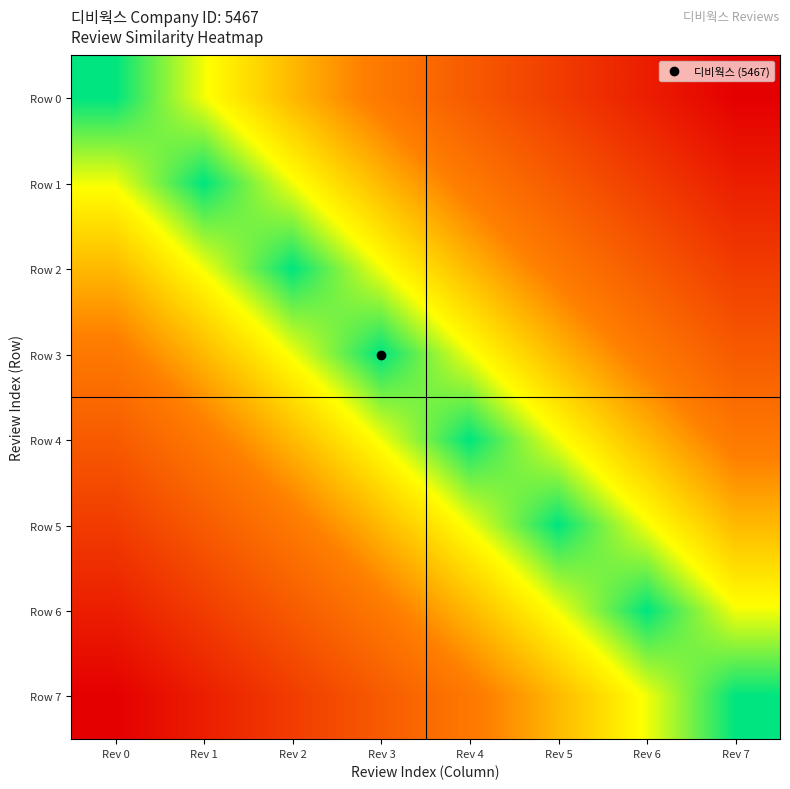

Reading right to left, extract all data points from this chart.

Row 0: Rev 7=1.0	Rev 6=0.9	Rev 5=0.7	Rev 4=0.6	Rev 3=0.4	Rev 2=0.3	Rev 1=0.1	Rev 0=0.0
Row 1: Rev 7=0.9	Rev 6=0.7	Rev 5=0.6	Rev 4=0.4	Rev 3=0.3	Rev 2=0.1	Rev 1=0.0	Rev 0=0.1
Row 2: Rev 7=0.7	Rev 6=0.6	Rev 5=0.4	Rev 4=0.3	Rev 3=0.1	Rev 2=0.0	Rev 1=0.1	Rev 0=0.3
Row 3: Rev 7=0.6	Rev 6=0.4	Rev 5=0.3	Rev 4=0.1	Rev 3=0.0	Rev 2=0.1	Rev 1=0.3	Rev 0=0.4
Row 4: Rev 7=0.4	Rev 6=0.3	Rev 5=0.1	Rev 4=0.0	Rev 3=0.1	Rev 2=0.3	Rev 1=0.4	Rev 0=0.6
Row 5: Rev 7=0.3	Rev 6=0.1	Rev 5=0.0	Rev 4=0.1	Rev 3=0.3	Rev 2=0.4	Rev 1=0.6	Rev 0=0.7
Row 6: Rev 7=0.1	Rev 6=0.0	Rev 5=0.1	Rev 4=0.3	Rev 3=0.4	Rev 2=0.6	Rev 1=0.7	Rev 0=0.9
Row 7: Rev 7=0.0	Rev 6=0.1	Rev 5=0.3	Rev 4=0.4	Rev 3=0.6	Rev 2=0.7	Rev 1=0.9	Rev 0=1.0